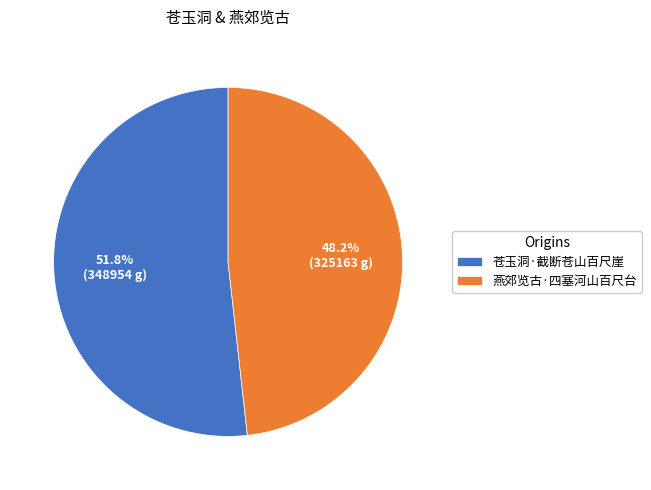

How many slices are in this pie chart?

2